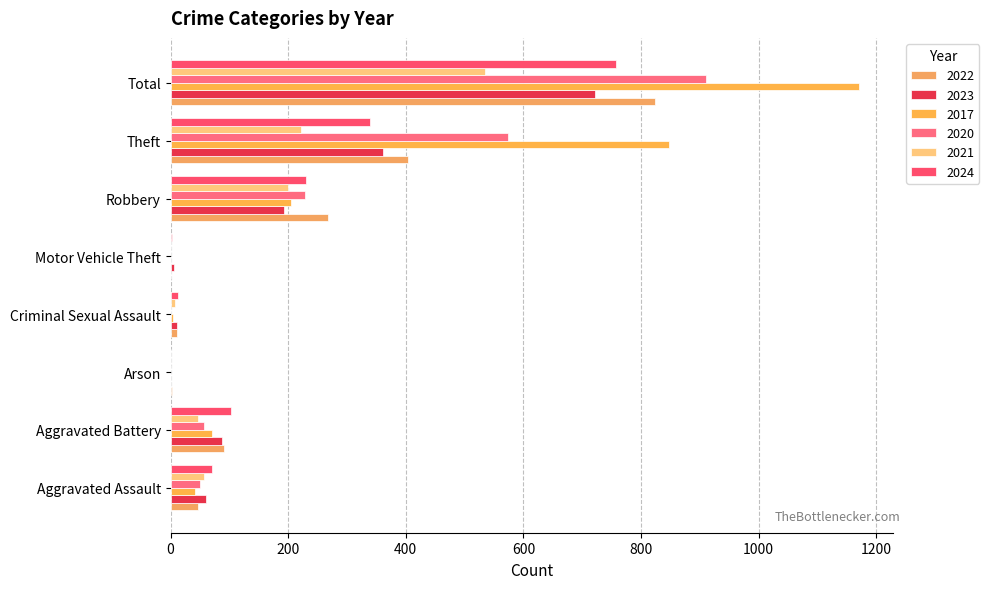

What is the difference between the second highest and second lowest values in the 2022 series?

400